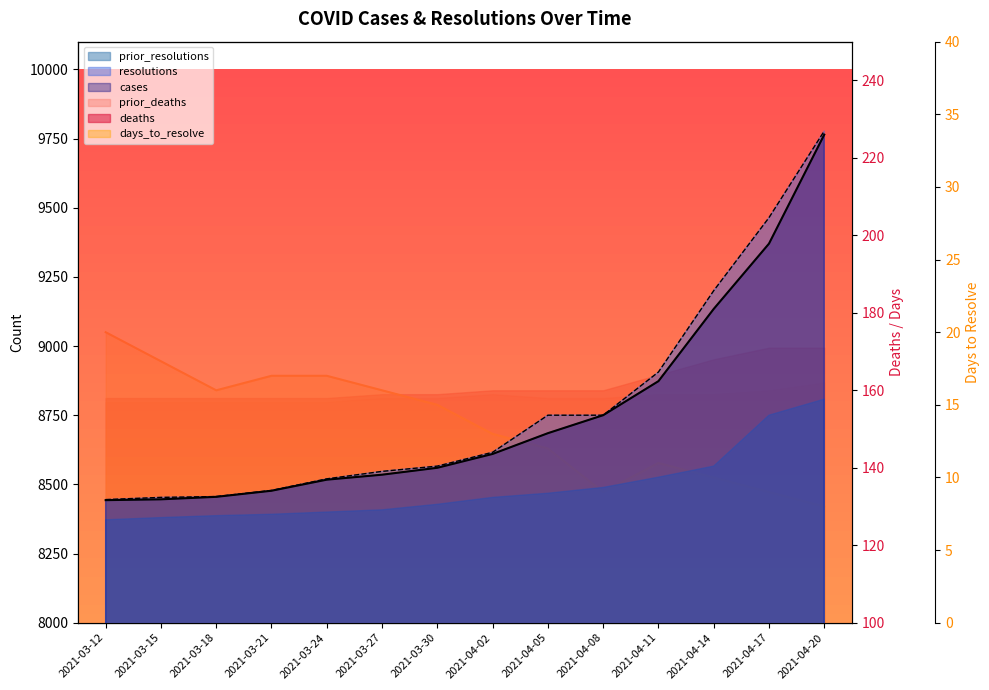

What is the highest value of the days_to_resolve series?

20